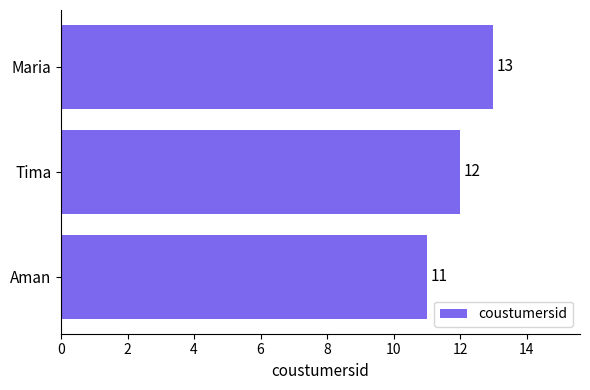

The value at Tima is 12. True or false?

True